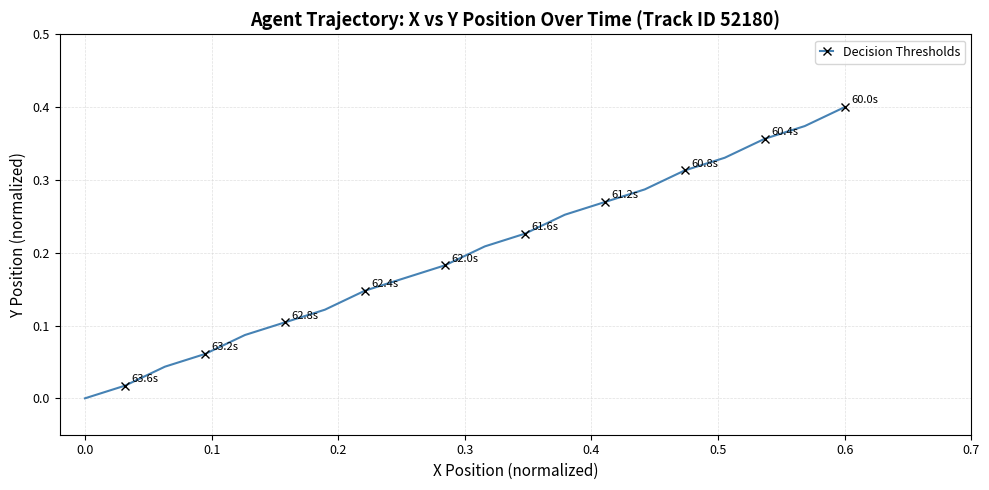

What is the average value?

0.2